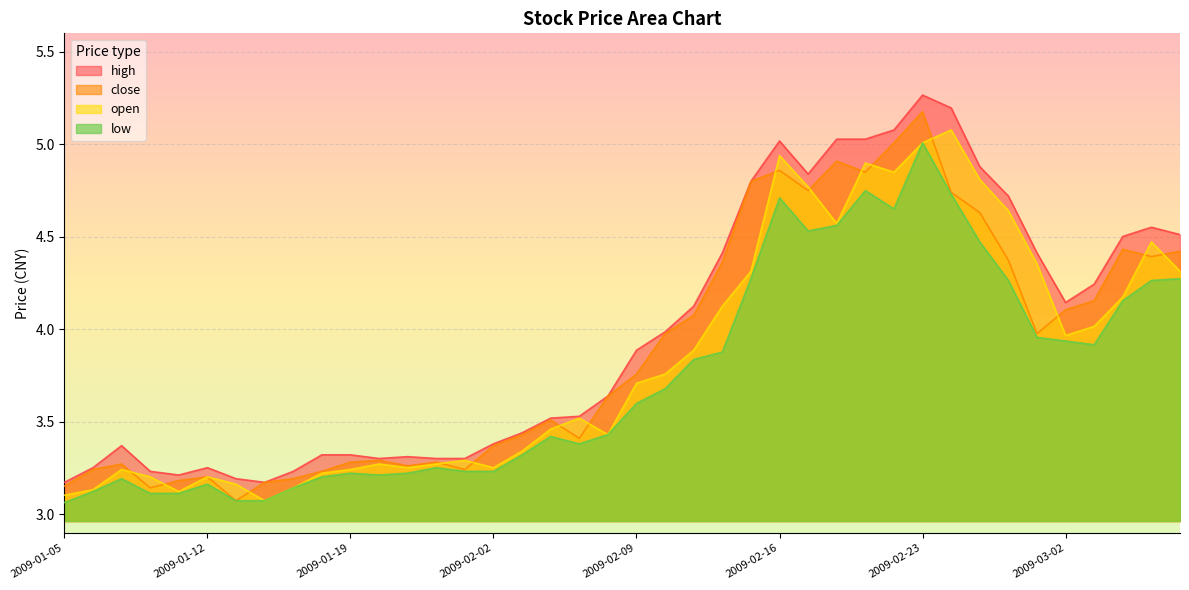

What is the minimum value shown in the chart?

3.1